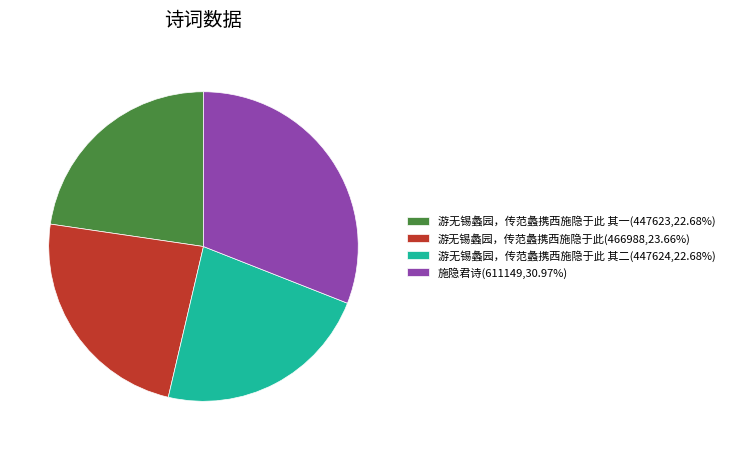

Approximately how many times larger is the value at 施隐君诗(611149,30.97%) compared to 游无锡蠡园，传范蠡携西施隐于此(466988,23.66%)?

1.3